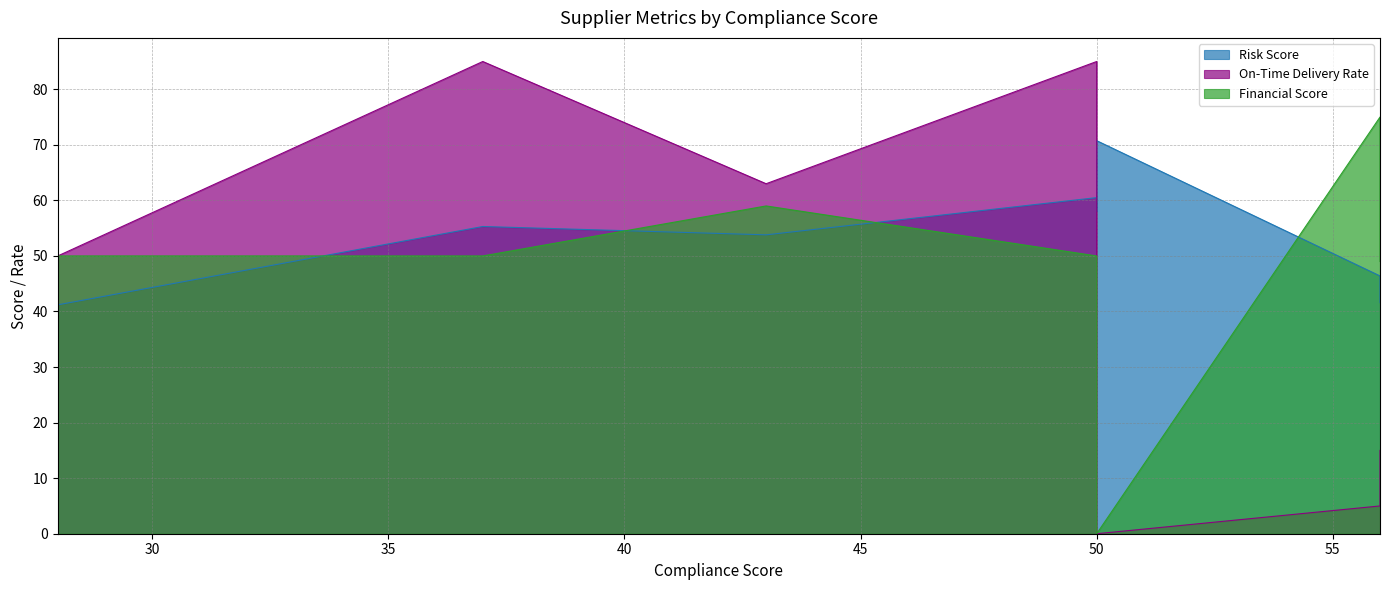

What is the value of the Financial Score point at the 4th from the left?

50.0